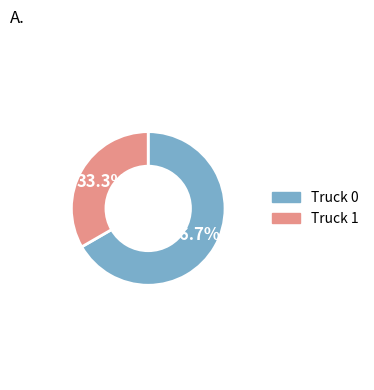

Is there a majority slice in this chart?

Yes